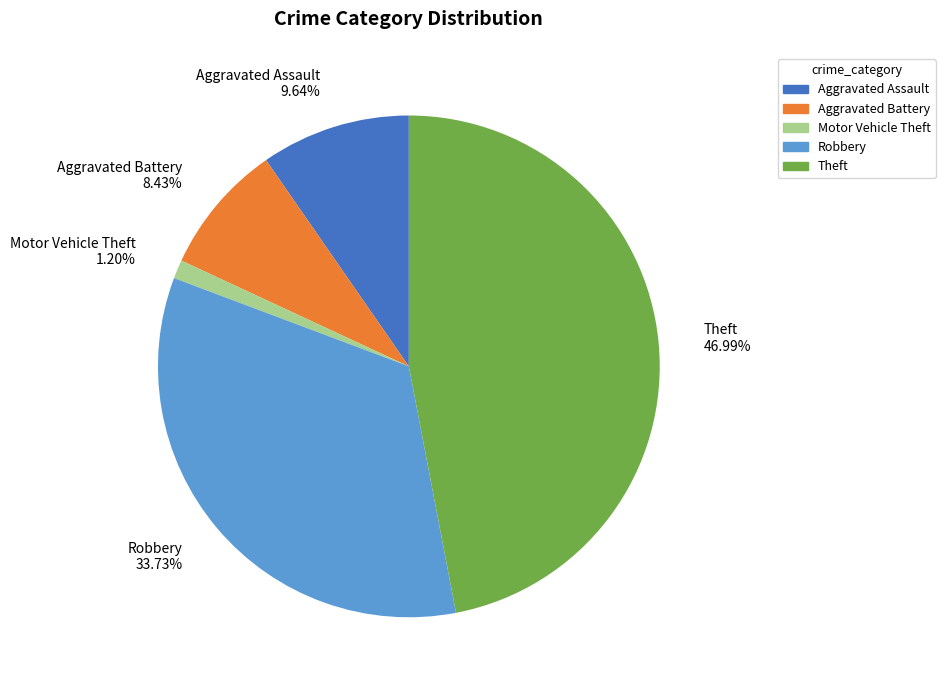

Is it true that Theft is 57% of the pie?

False